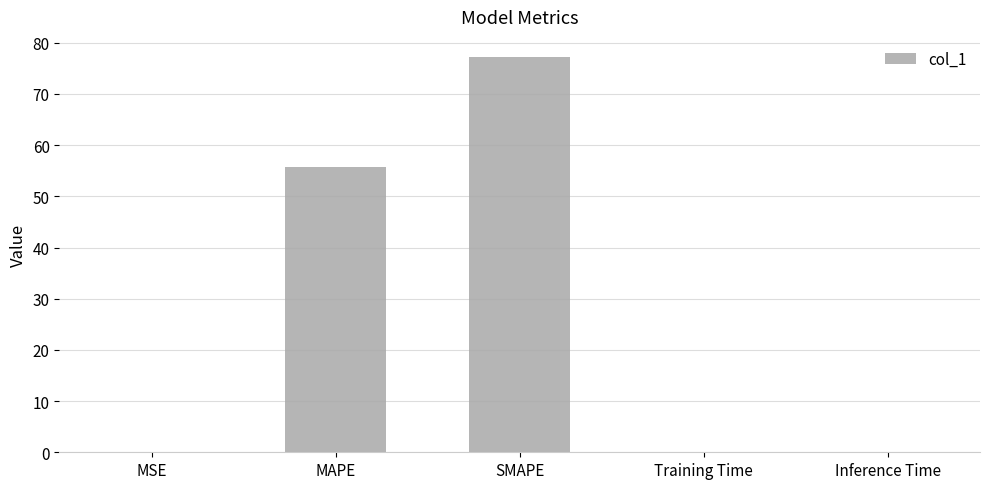

Where is the data nearest to the value 38?

MAPE